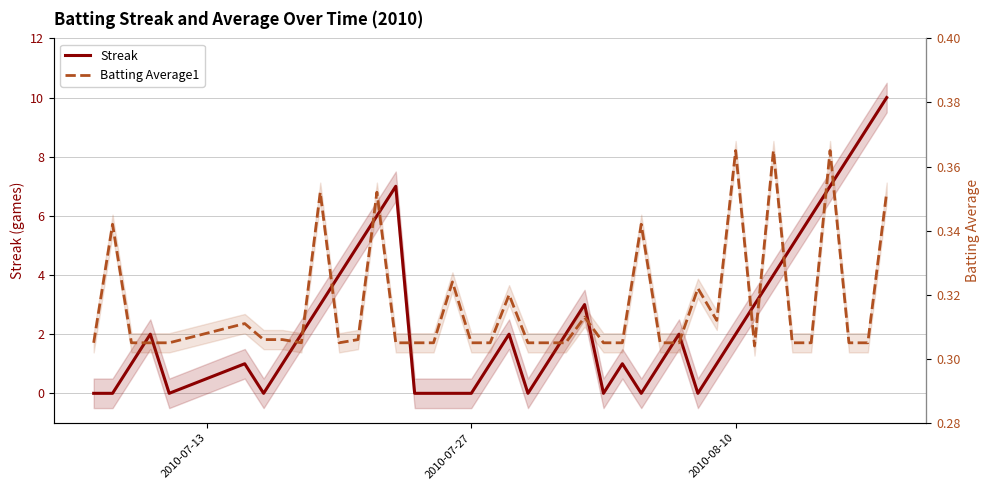

True or false: Batting Average1 and Streak cross at least once.

True